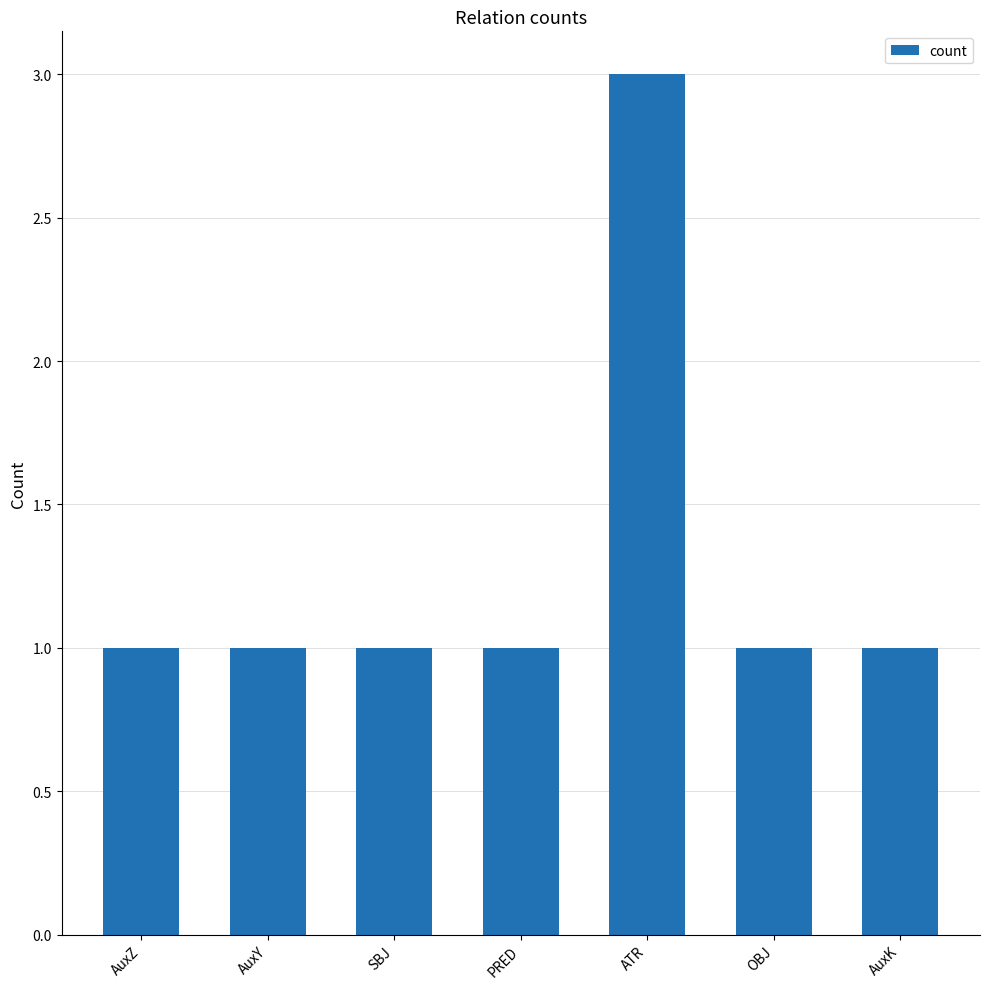

The chart shows a value of 0 at AuxK. True or false?

False